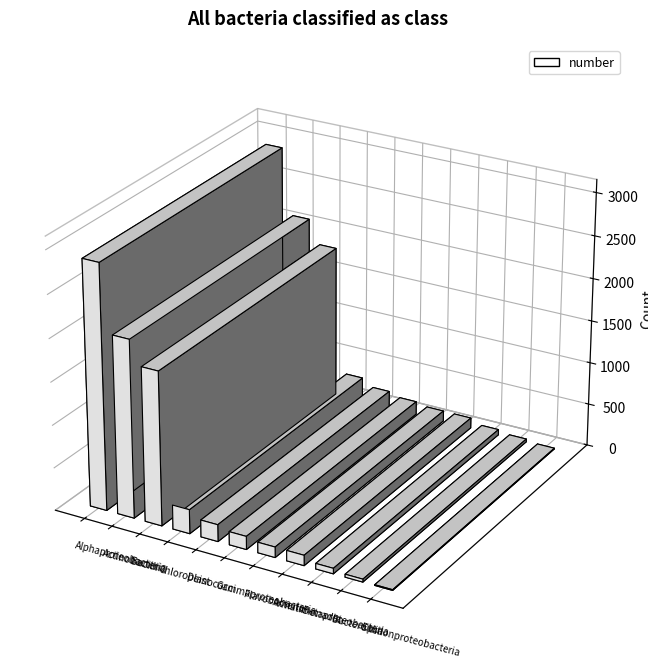

What is the maximum value shown in the chart?

2864